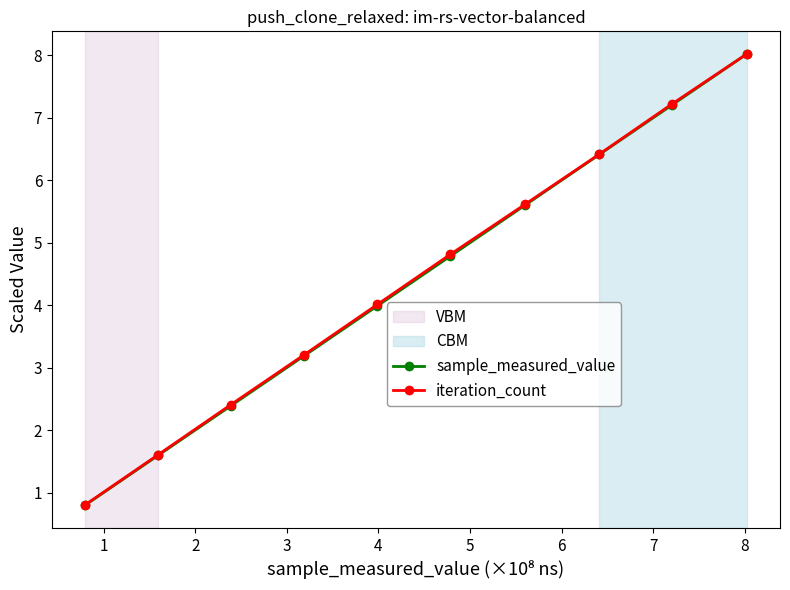

What is the greatest value displayed?

8.0